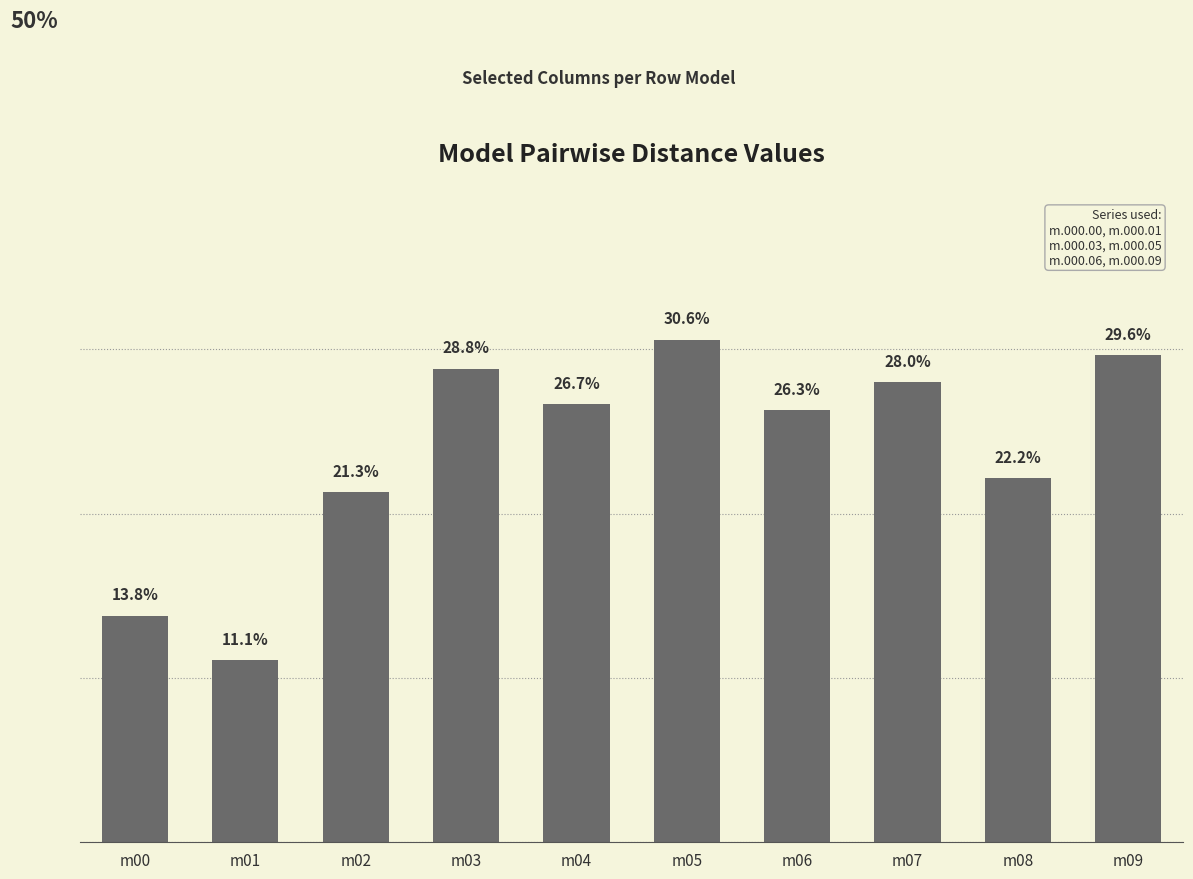

What is the approximate value at m06?

0.3